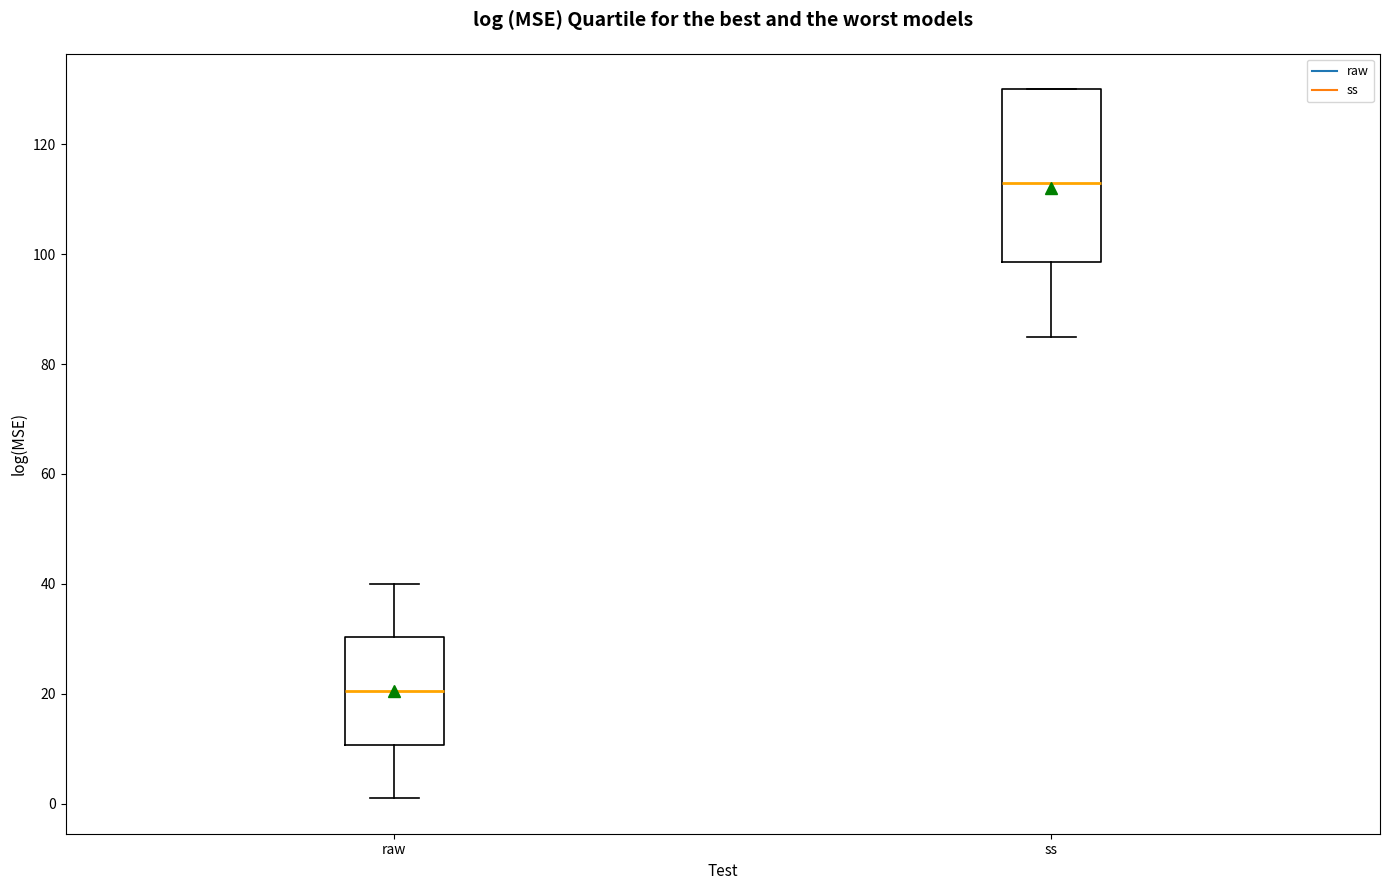

Reading left to right, read every box against the y-axis: the position of its median line, the range the box covers, and the ends of its whiskers. The values are not printed on the chart, so give them approximately, as read against the axis.

raw: median 20, box 10 to 30, whiskers 2 to 40
ss: median 114, box 98 to 130, whiskers 86 to 130